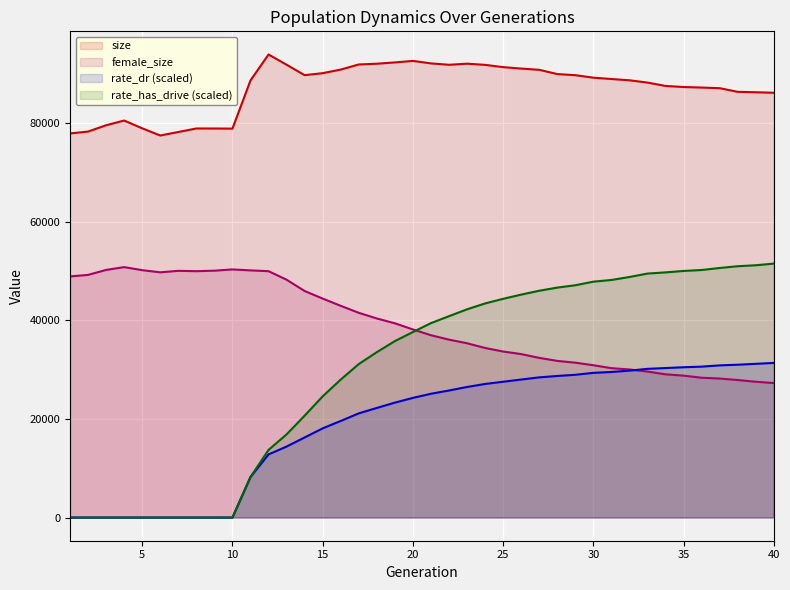

In size, how many points are higher than both neighbors (excluding endpoints)?

5